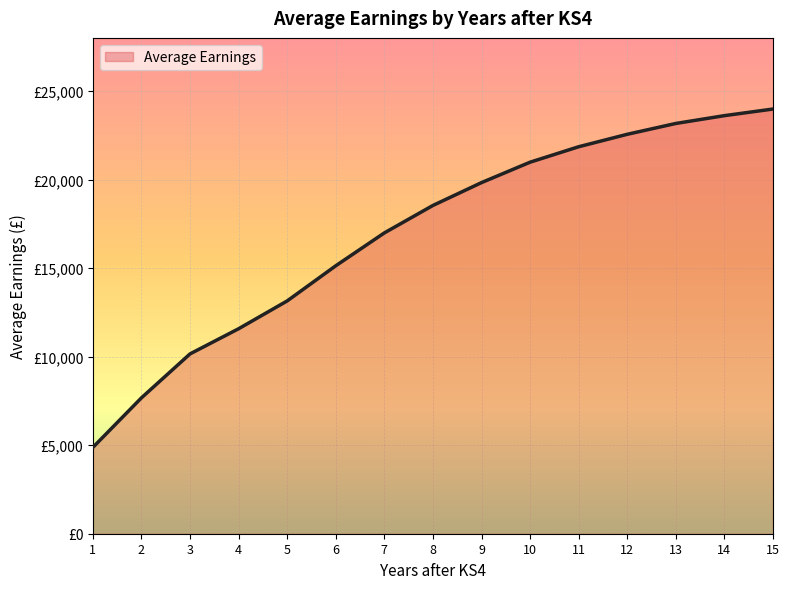

Does the chart have visible grid lines?

Yes